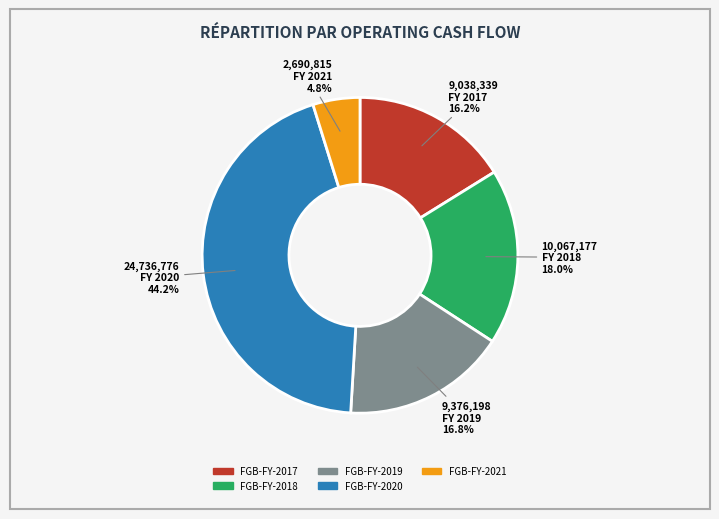

To the nearest percent, what is the difference between the FGB-FY-2018 and FGB-FY-2019 slice percentages?

1%